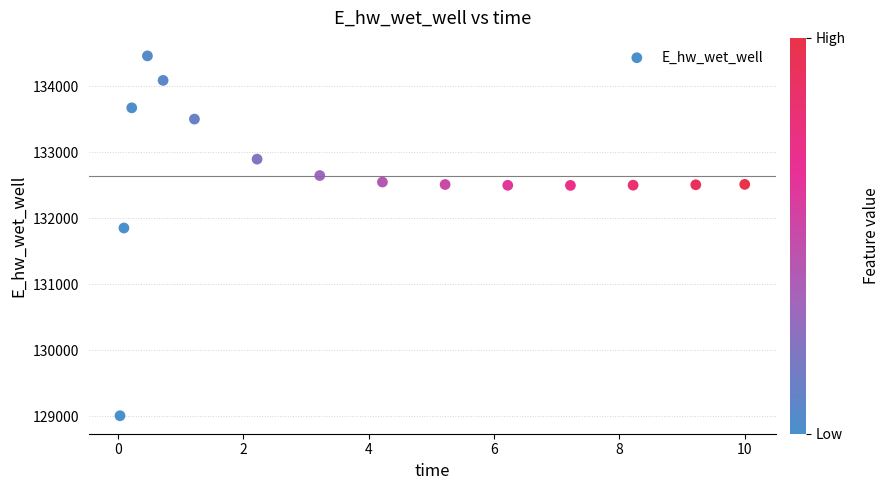

What is the range of X values (max minus min)?

10.0